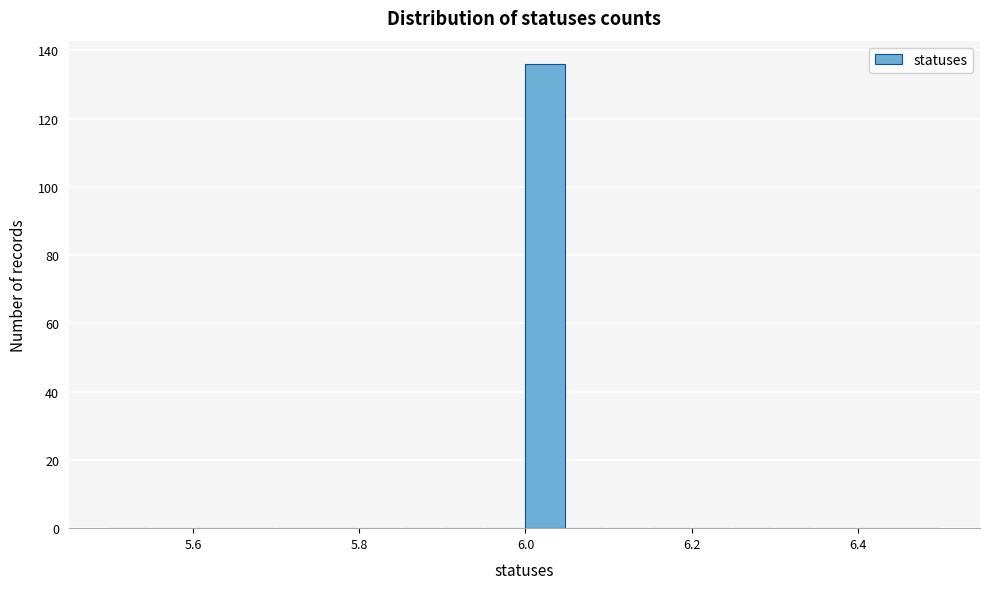

Read against the x-axis, roughly where is the centre of the tallest bar?

6.02